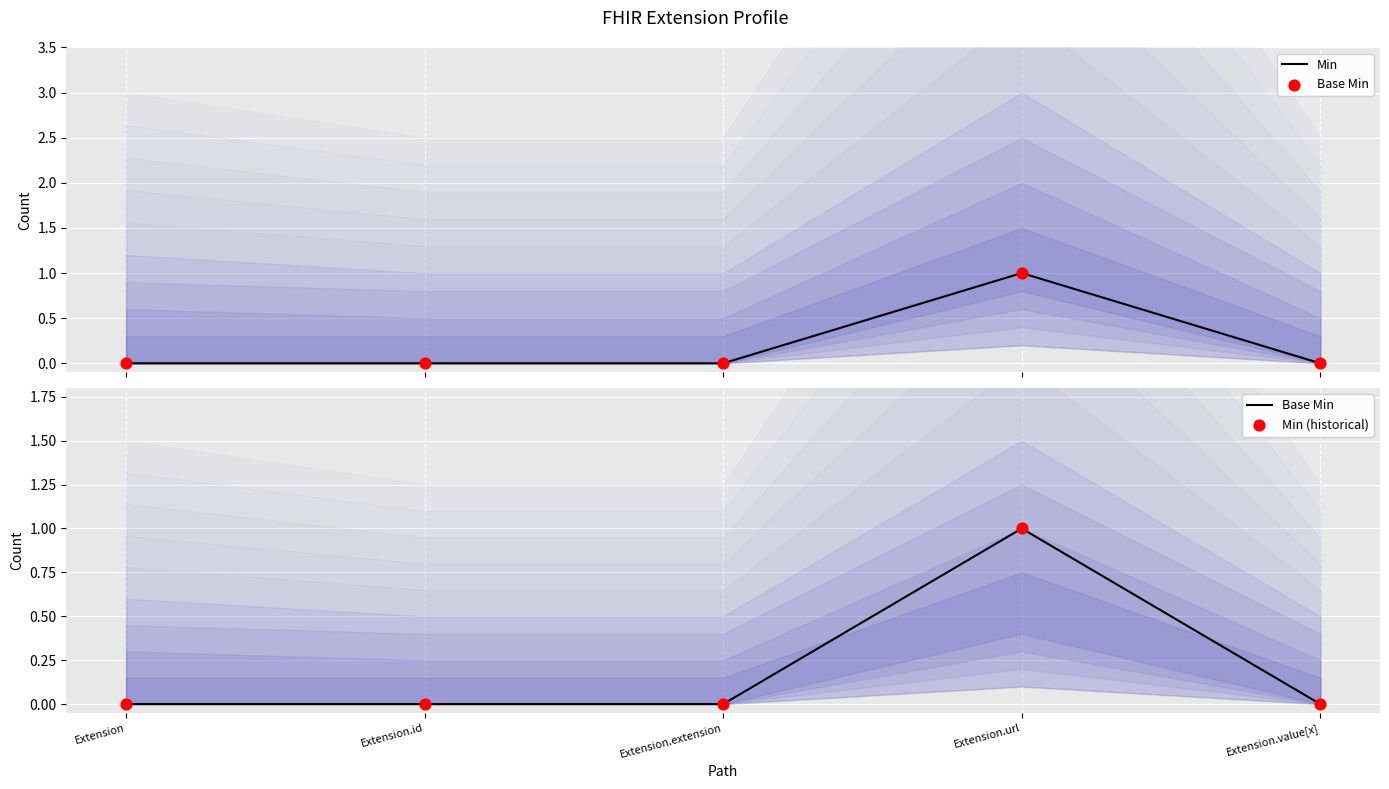

Which series contains the lowest Y value?

Min